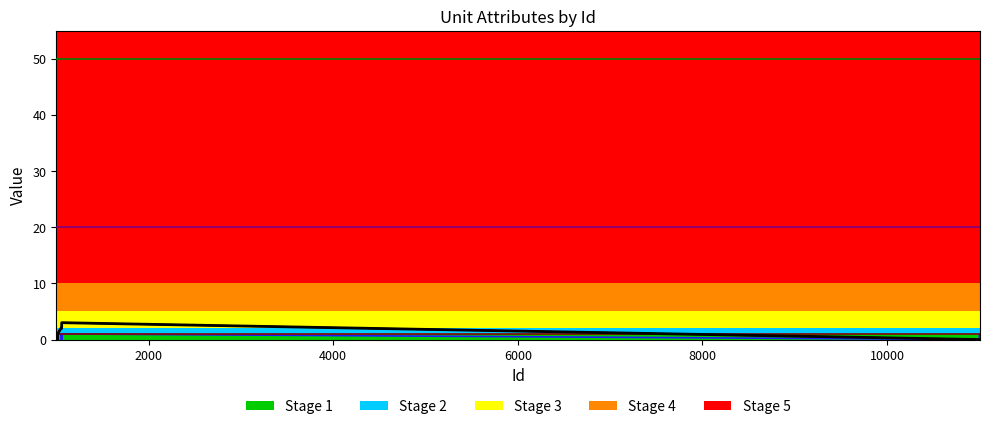

What is the greatest value displayed?

50